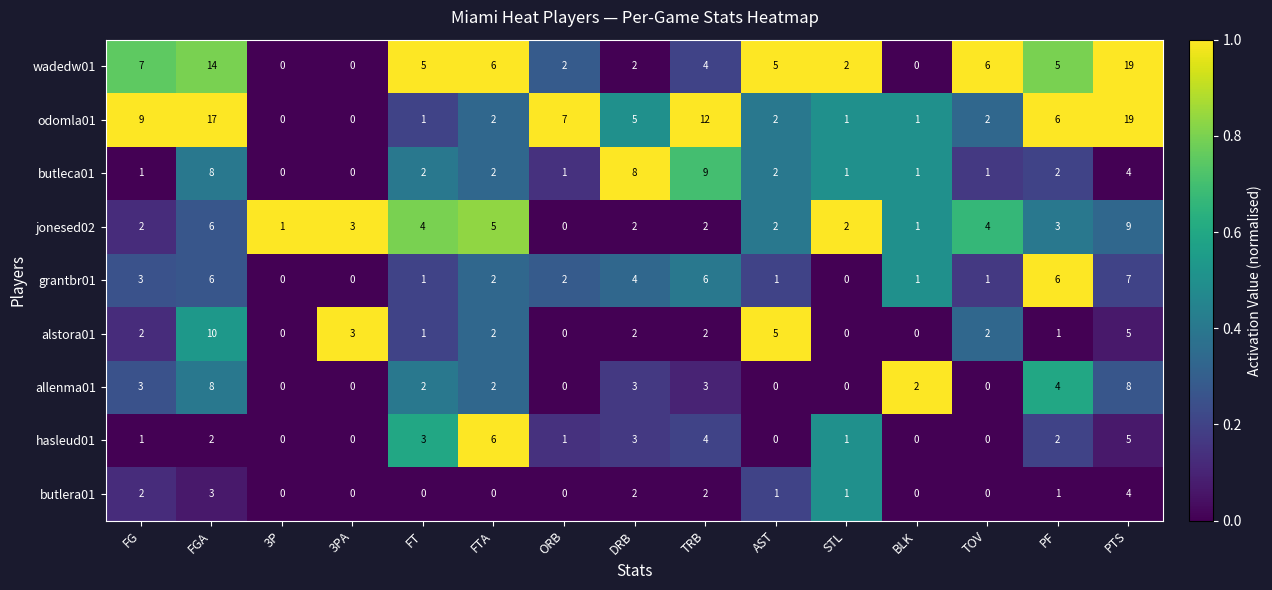

Which series has the largest total across all categories?

odomla01